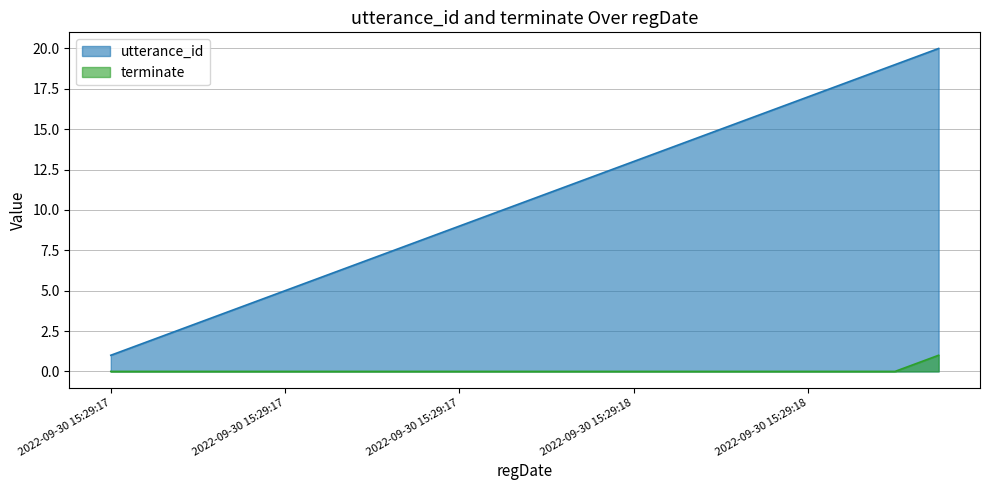

Which series has the largest total across all categories?

utterance_id